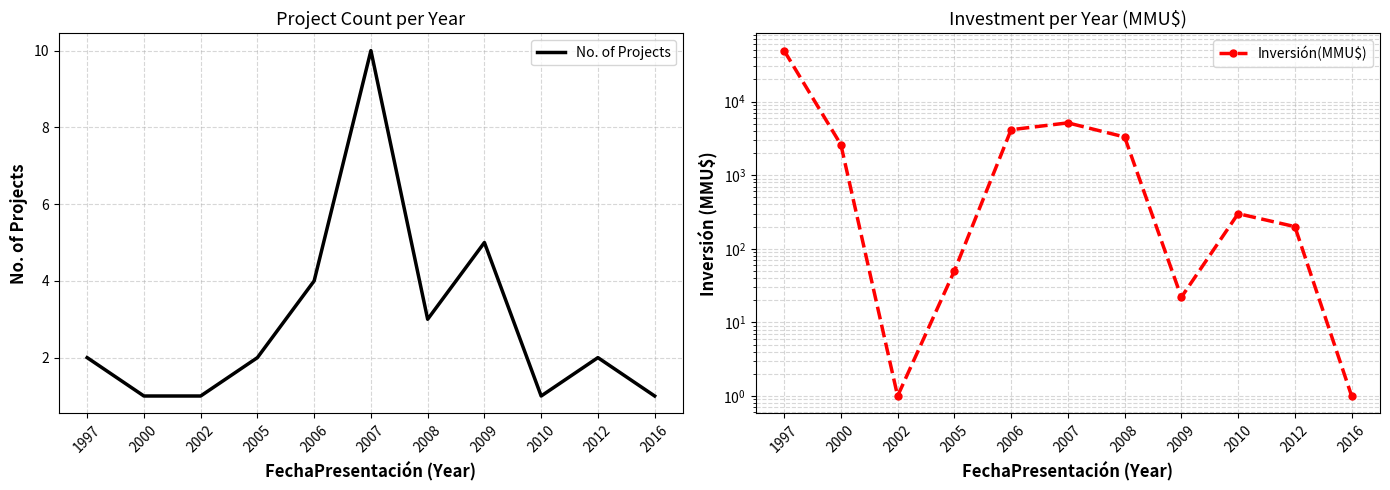

The No. of Projects series shows 5 at 2009. True or false?

True